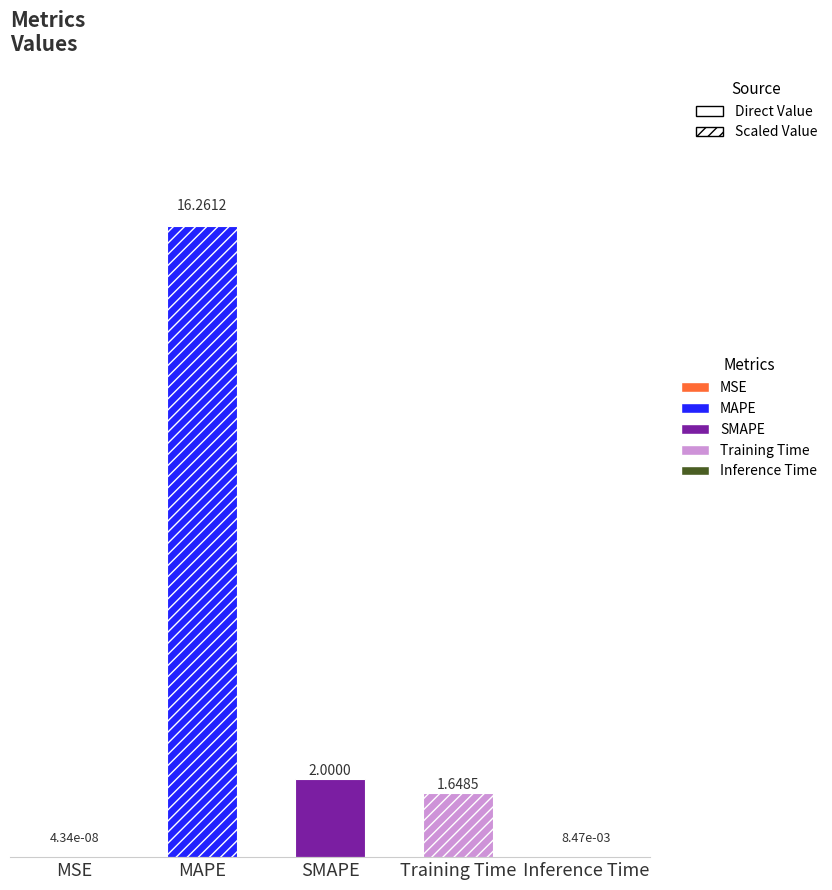

Which label corresponds to the largest value in the chart?

MAPE